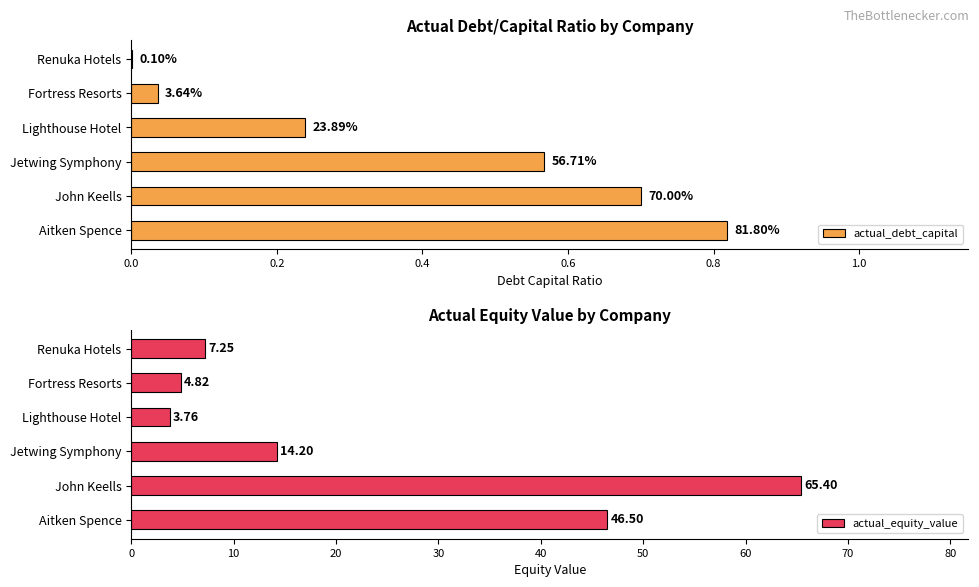

Reading left to right, what are all the values shown in this chart?

actual_debt_capital: 0.8	0.7	0.6	0.2	0.0	0.0
actual_equity_value: 46.5	65.4	14.2	3.8	4.8	7.2